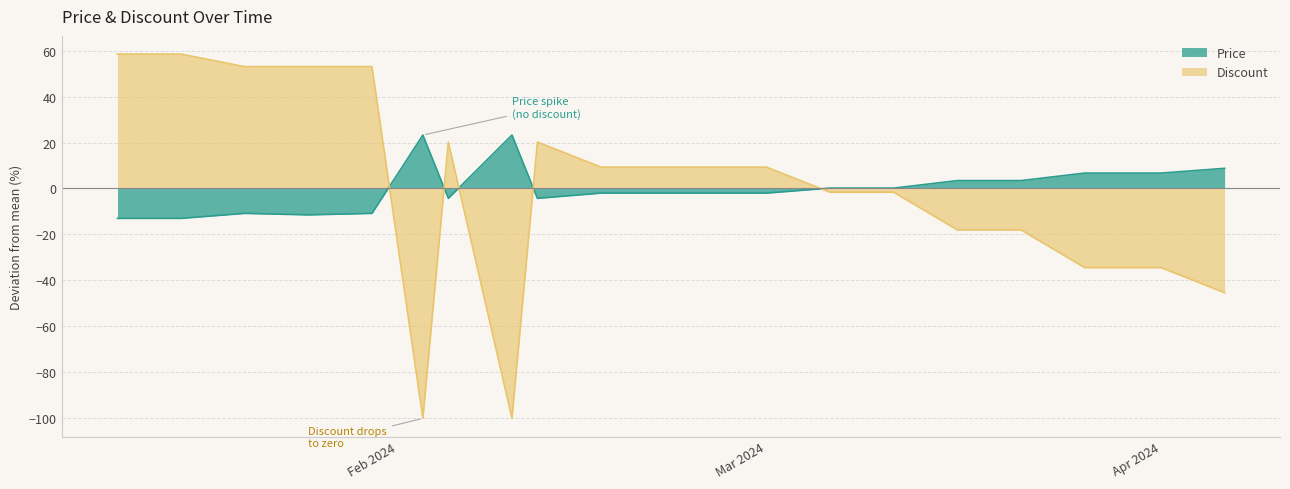

How many values in Discount are above zero?

11